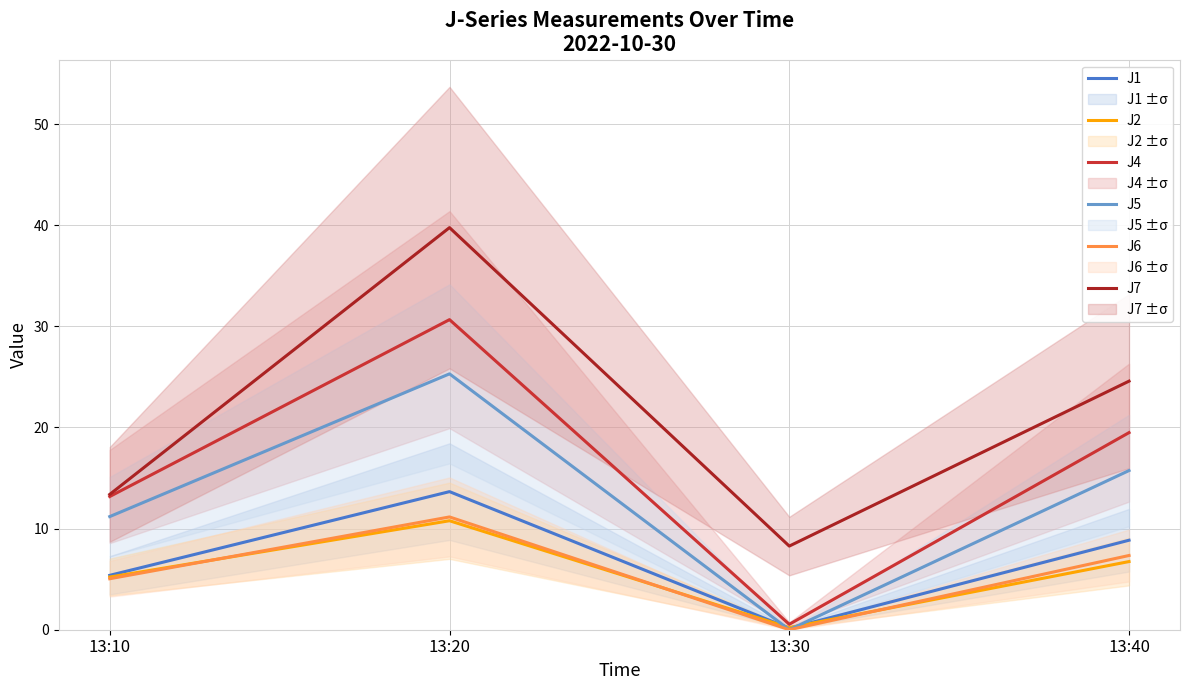

Rank the categories by J6 value from lowest to highest.

13:30, 13:10, 13:40, 13:20